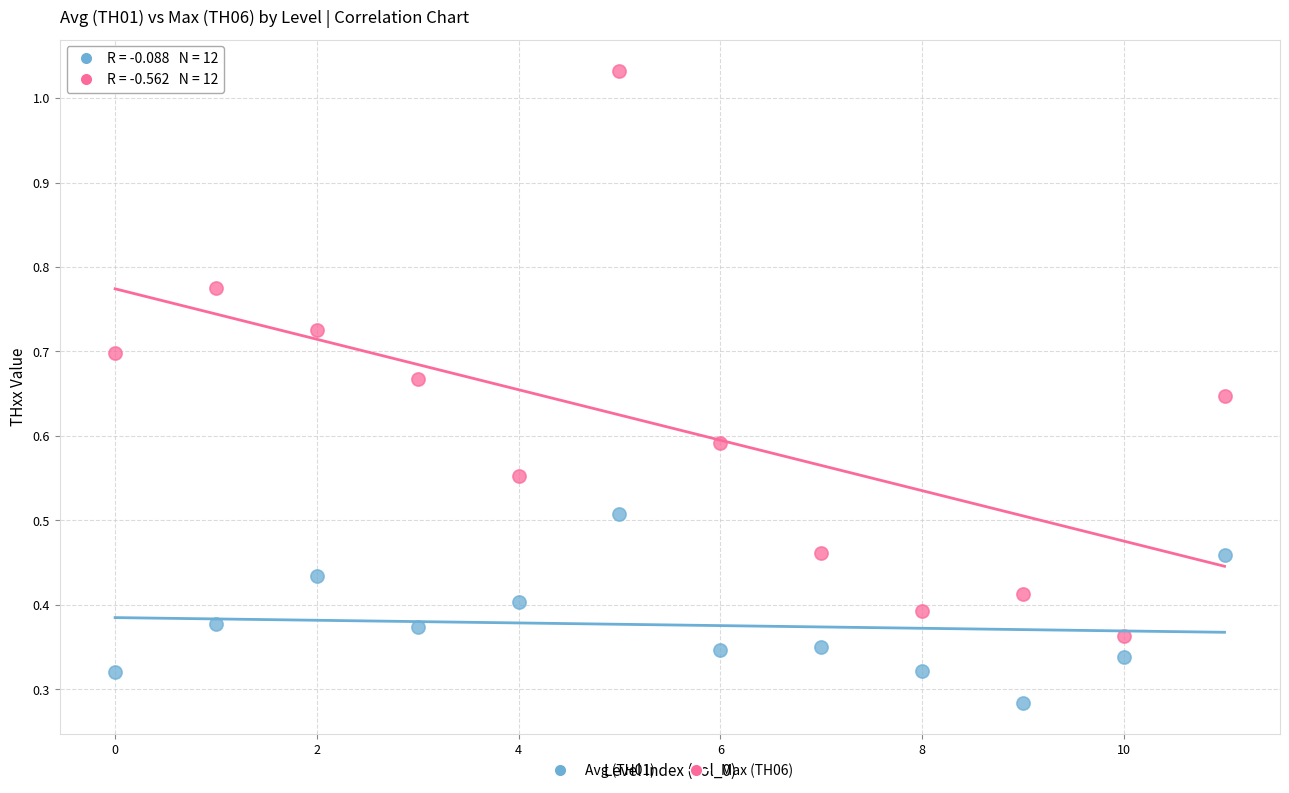

Which series has the largest Y range (max minus min)?

Max (TH06)